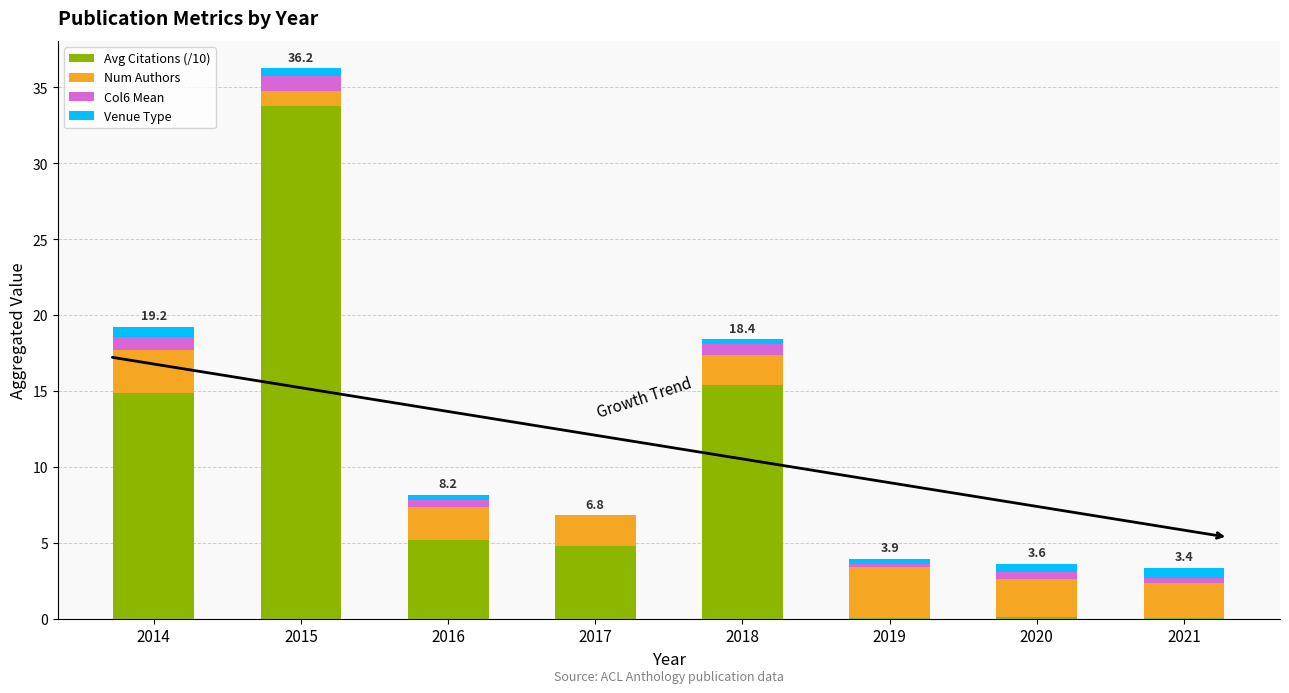

True or false: Avg Citations (/10) has a value of 14.8 at 2014.

True